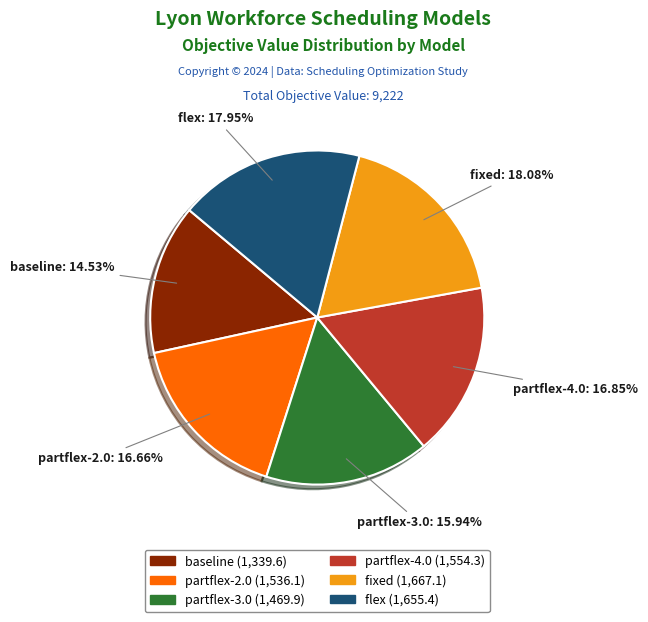

What portion of the pie excludes fixed?

81.9%